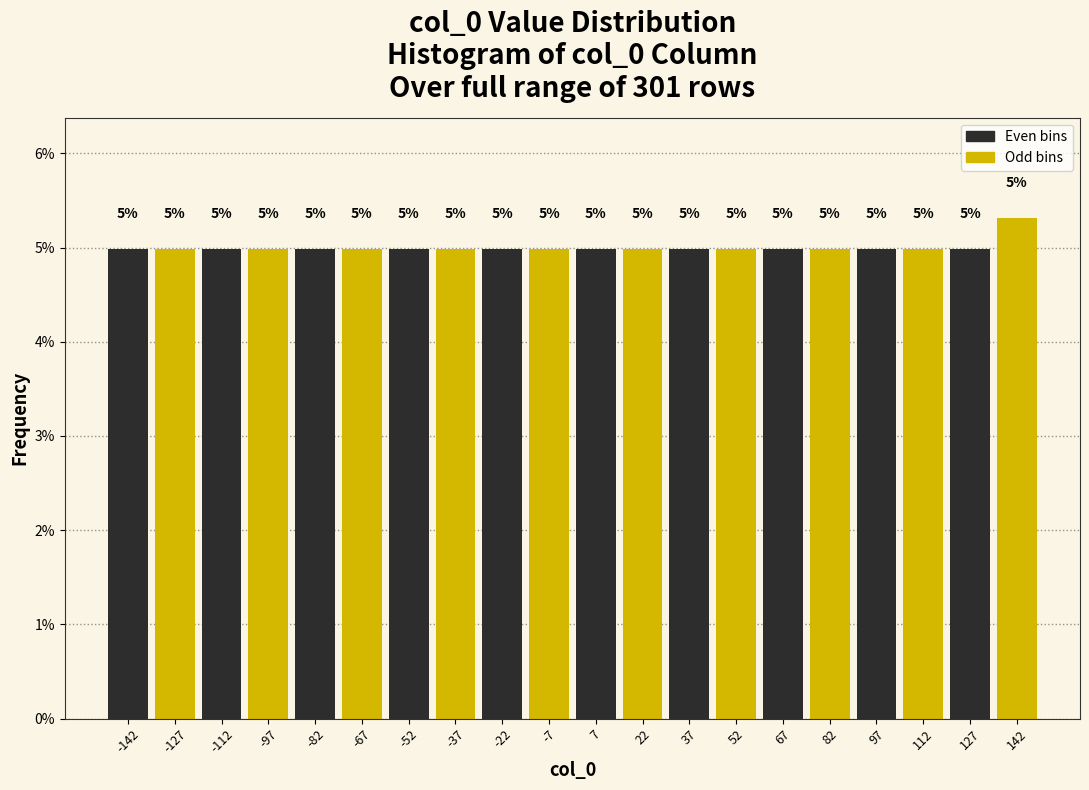

At which category does the chart reach its peak across all series?

127